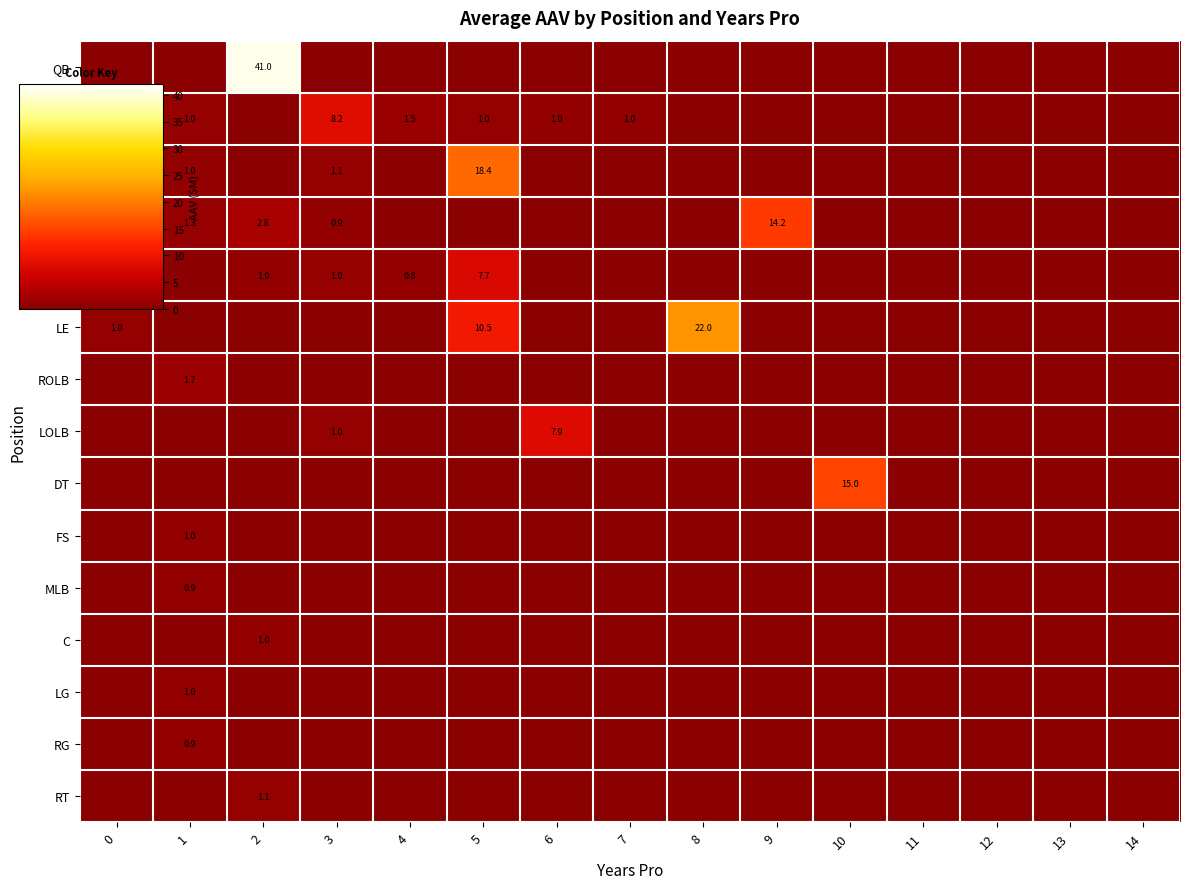

What is the sum of all LE values?

33.5